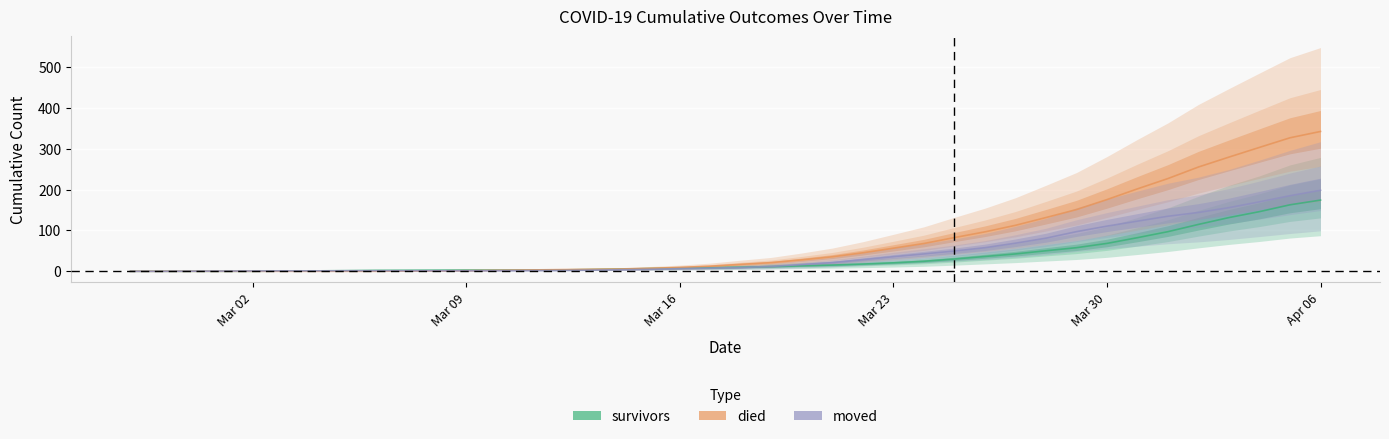

True or false: moved has more than 1 interior local peaks.

False